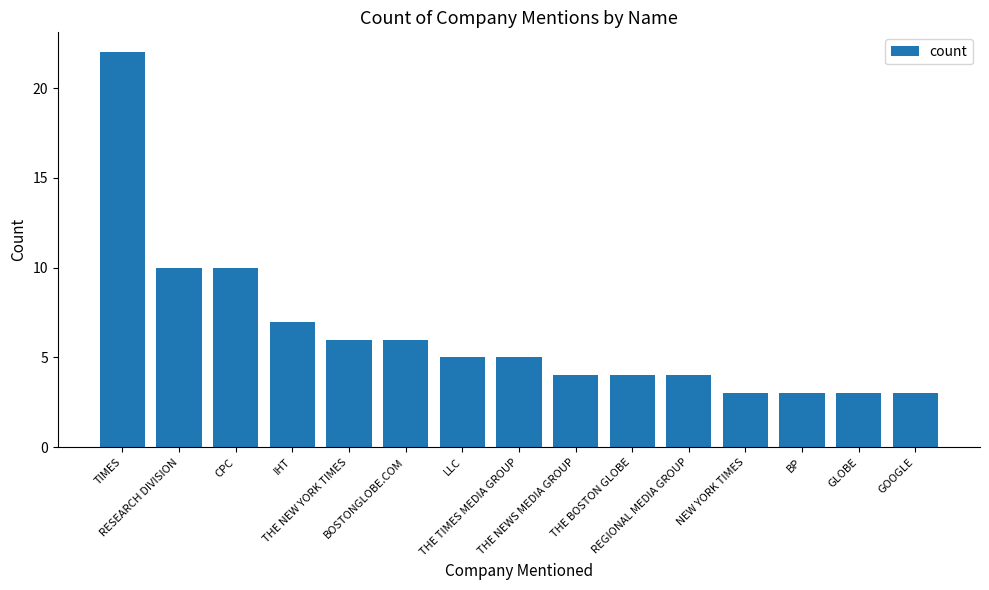

Reading right to left, what are all the values shown in this chart?

3	3	3	3	4	4	4	5	5	6	6	7	10	10	22